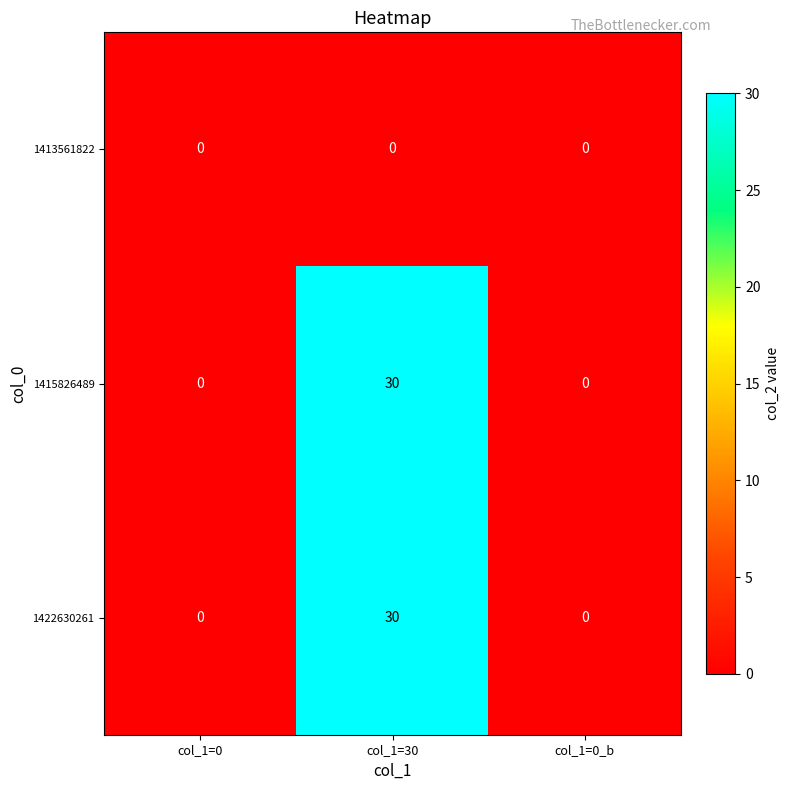

True or false: 1415826489 has a value of 0 at col_1=0_b.

True